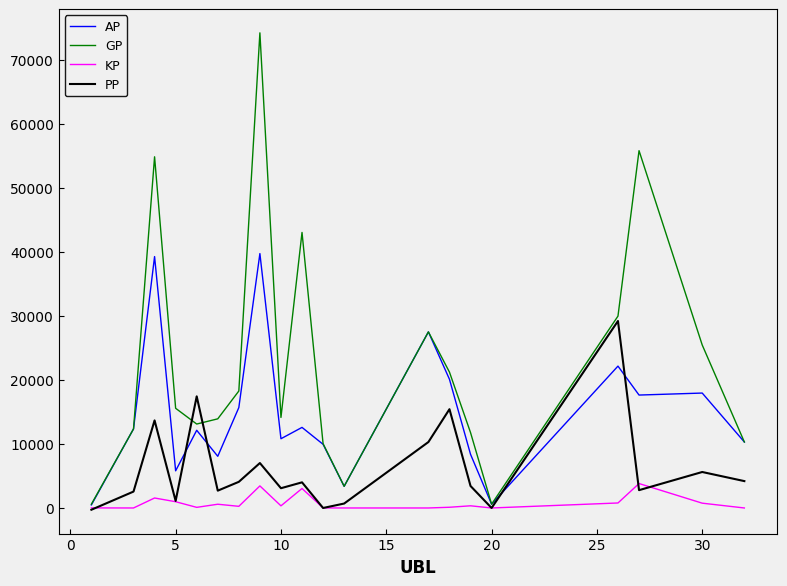

What are all the series names shown in the legend?

AP, GP, KP, PP